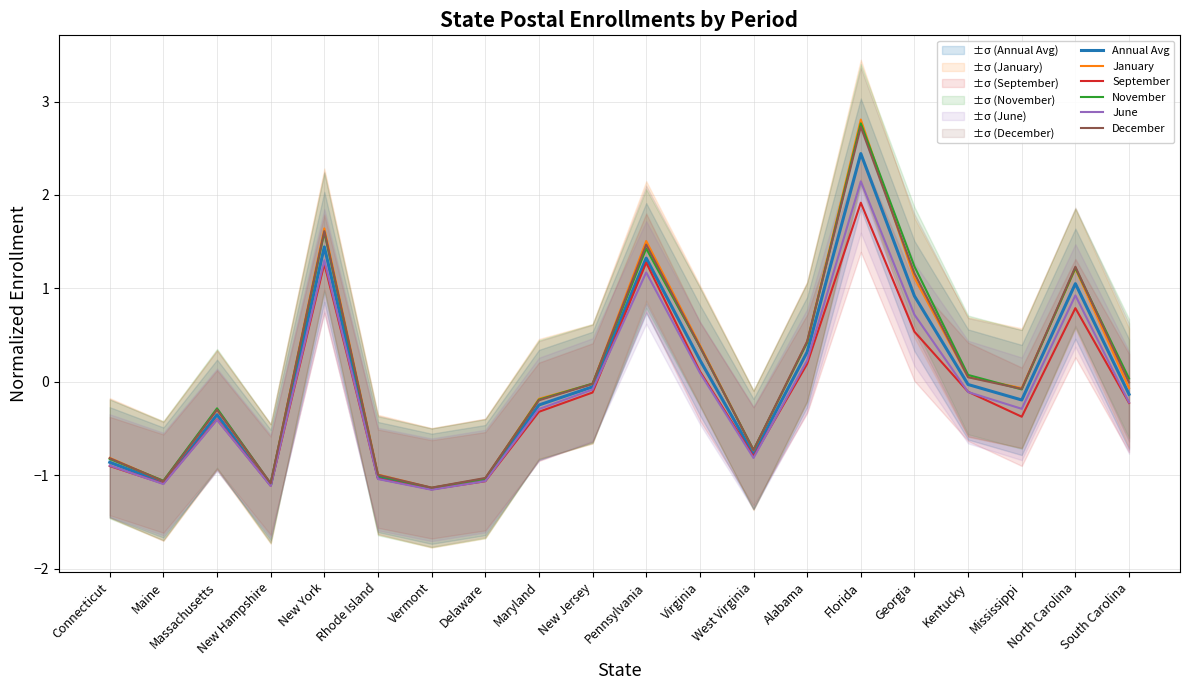

Count the number of data series in this chart.

6